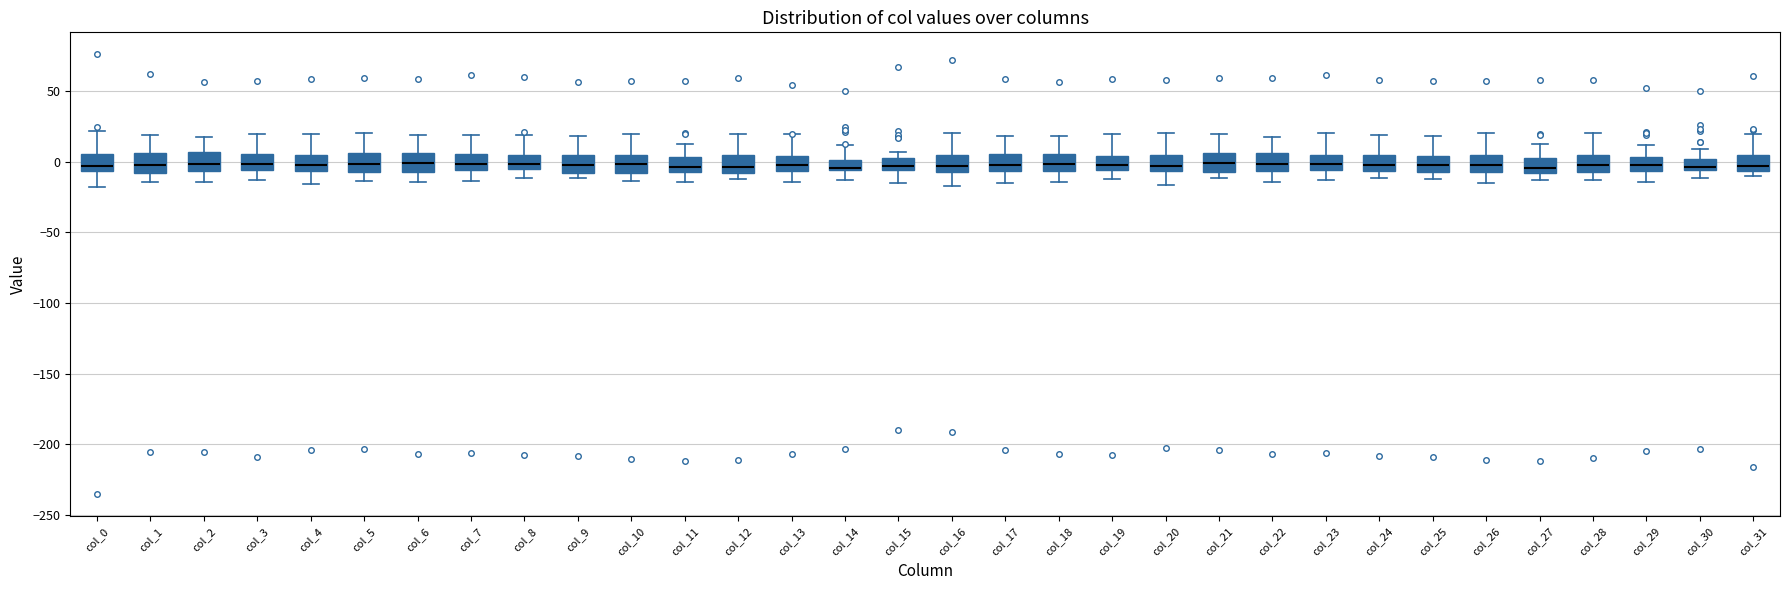

Where is the upper edge of the box for col_21 on the y-axis? The values are not printed on the chart, so give them approximately, as read against the axis.

5